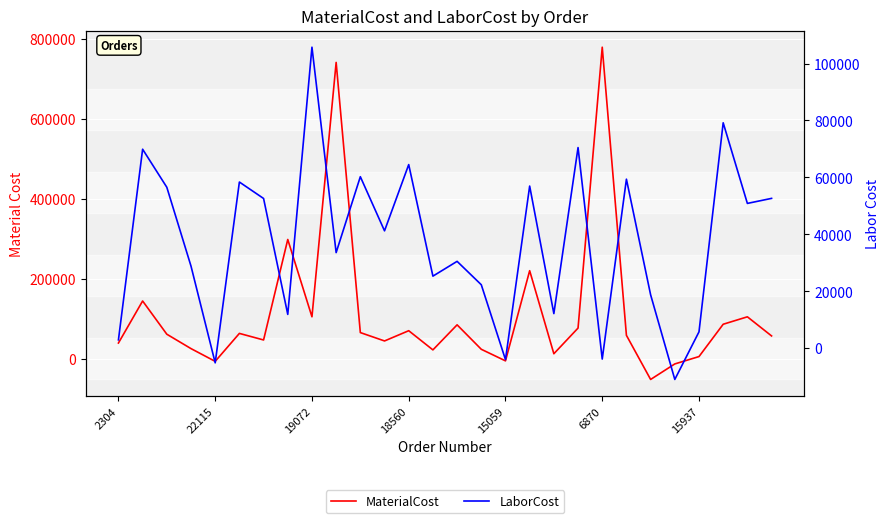

How many series are shown in this chart?

2